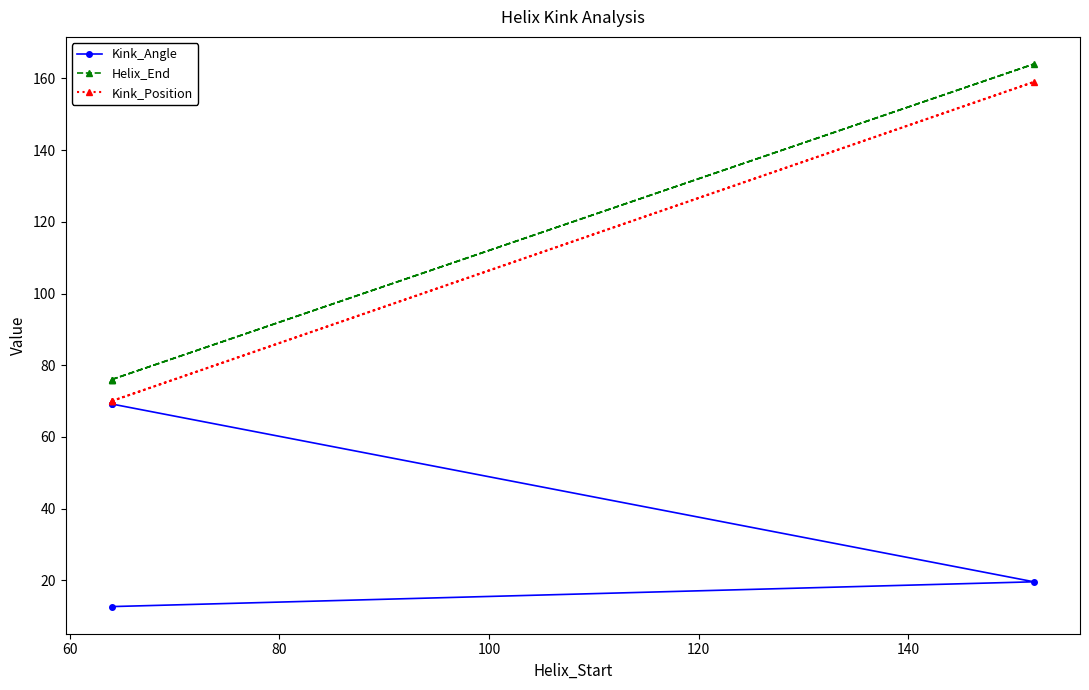

Rank the series by their maximum value, from highest to lowest.

Helix_End, Kink_Position, Kink_Angle